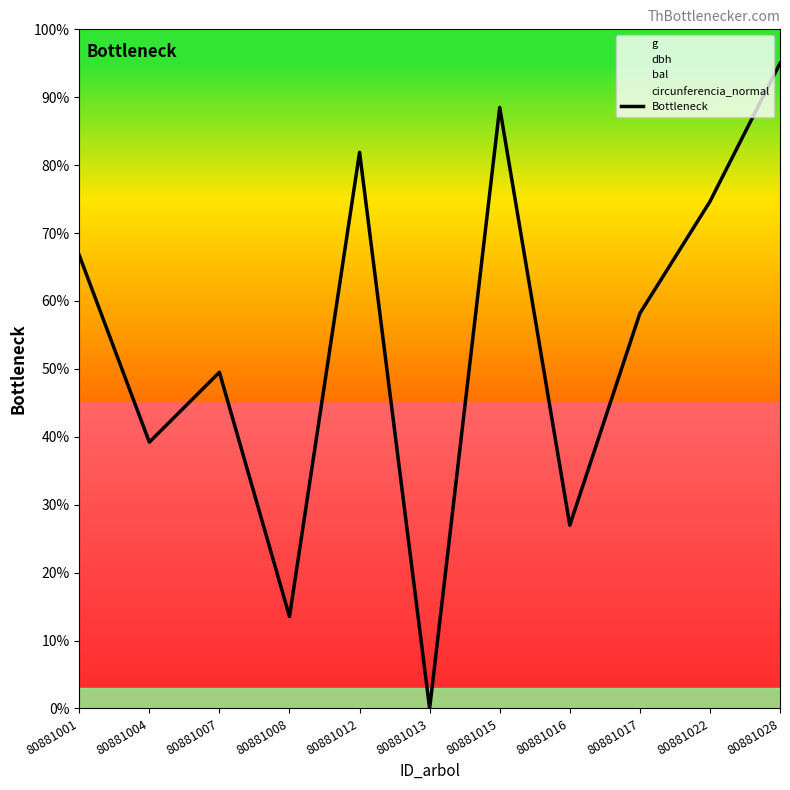

Rank the categories by value from lowest to highest.

80881013, 80881008, 80881016, 80881004, 80881007, 80881017, 80881001, 80881022, 80881012, 80881015, 80881028